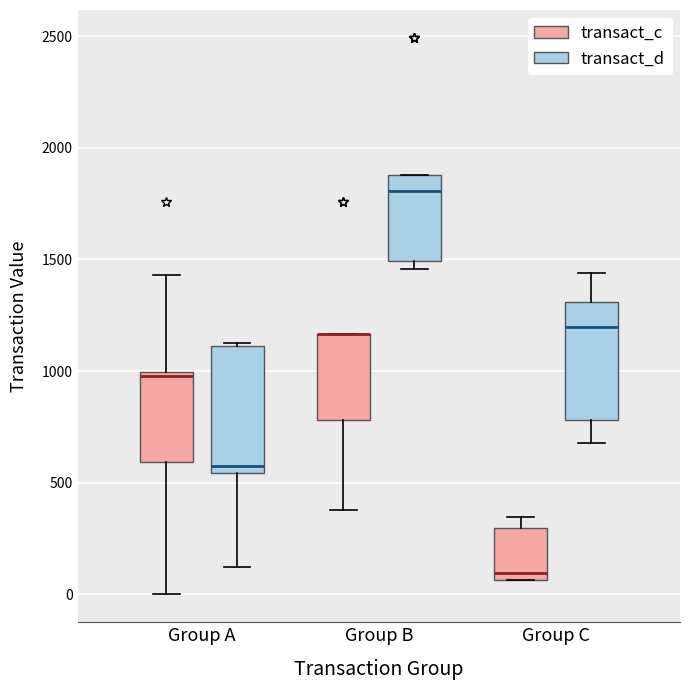

Reading left to right, read every box against the y-axis: the position of its median line, the range the box covers, and the ends of its whiskers. The values are not printed on the chart, so give them approximately, as read against the axis.

Group A (transact_c): median 1000 (just below the box's upper edge), box 600 to 1000, whiskers 0 to 1450
Group A (transact_d): median 600, box 550 to 1100, whiskers 100 to 1150
Group B (transact_c): median 1150 (drawn on the box's upper edge), box 800 to 1150, whiskers 400 to 1150
Group B (transact_d): median 1800, box 1500 to 1900, whiskers 1450 to 1900
Group C (transact_c): median 100, box 50 to 300, whiskers 50 to 350
Group C (transact_d): median 1200, box 800 to 1300, whiskers 700 to 1450